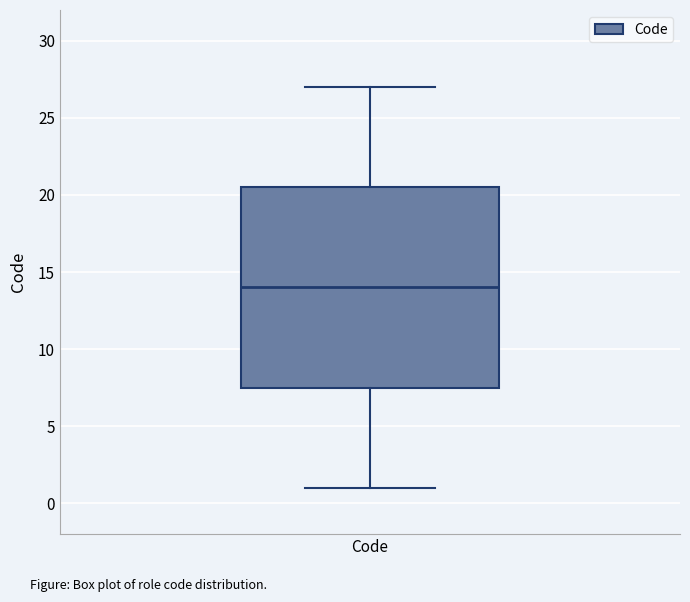

Transcribe this box plot: give where the median line is, the range the box spans, and where the two whiskers end, as read against the y-axis. The values are not printed on the chart, so give them approximately, as read against the axis.

median 14.0, box 7.5 to 20.5, whiskers 1.0 to 27.0